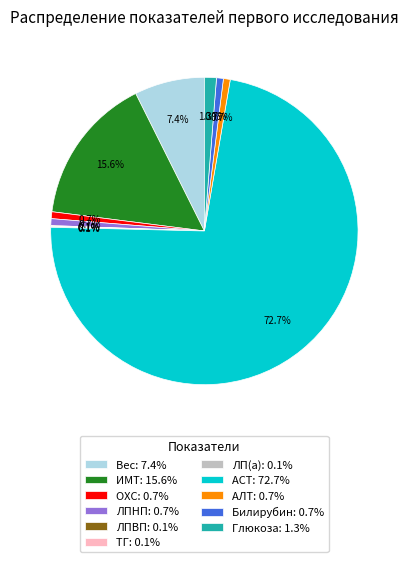

Is there any slice that represents more than half of the pie?

Yes